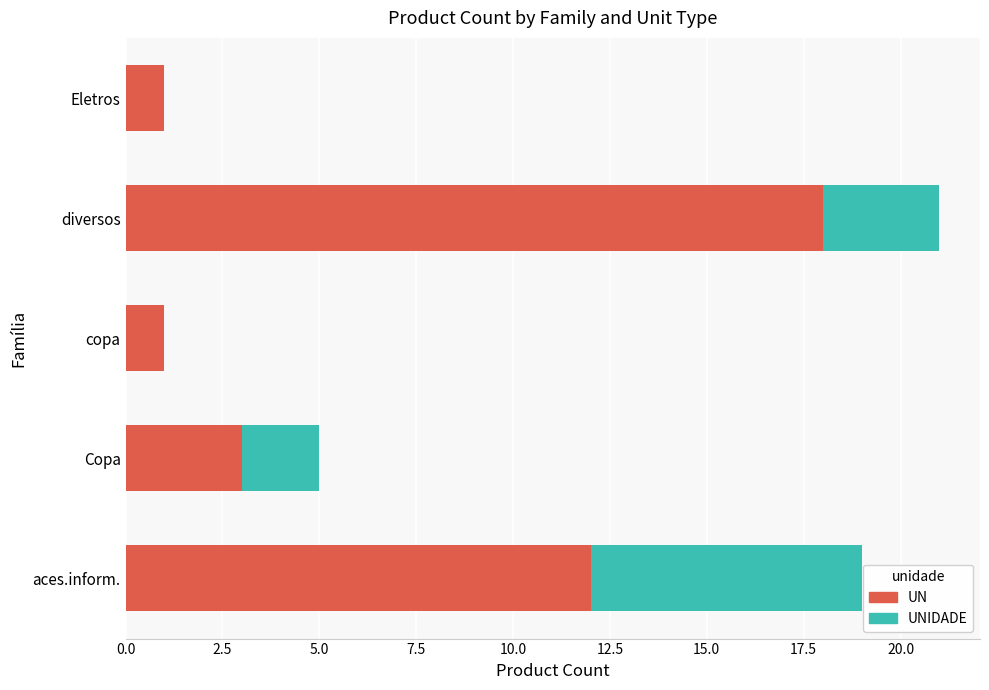

What is the sum of all UN values?

35